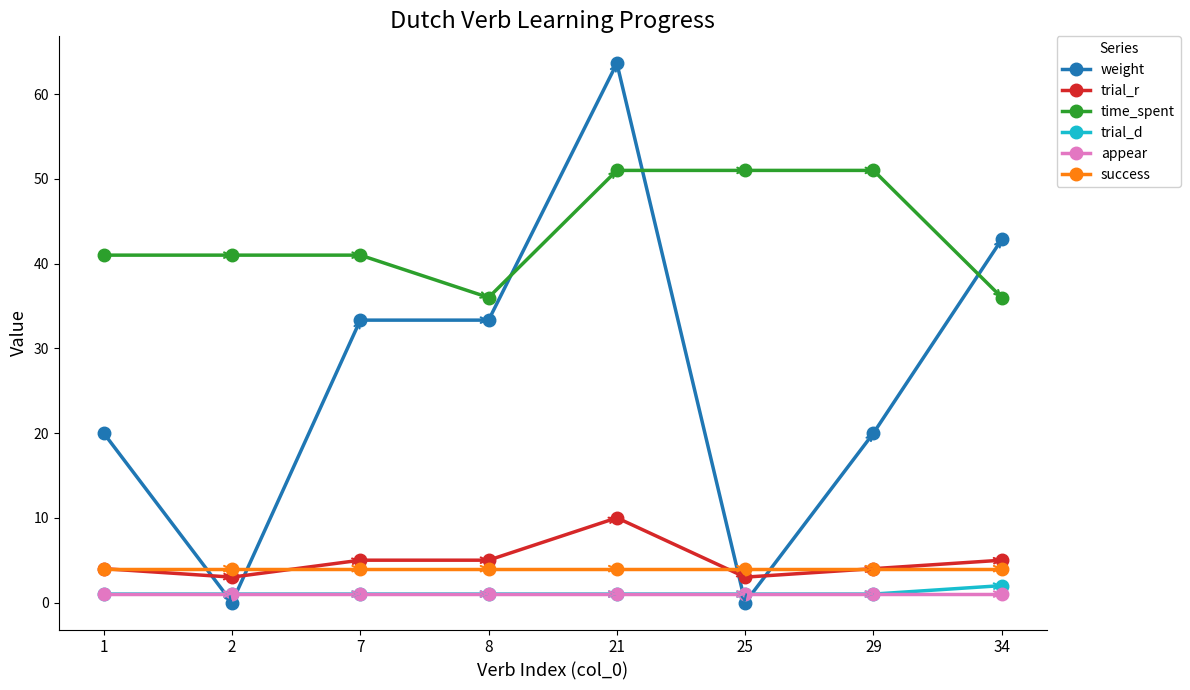

What is the value of the trial_d point at the 6th from the left?

1.0